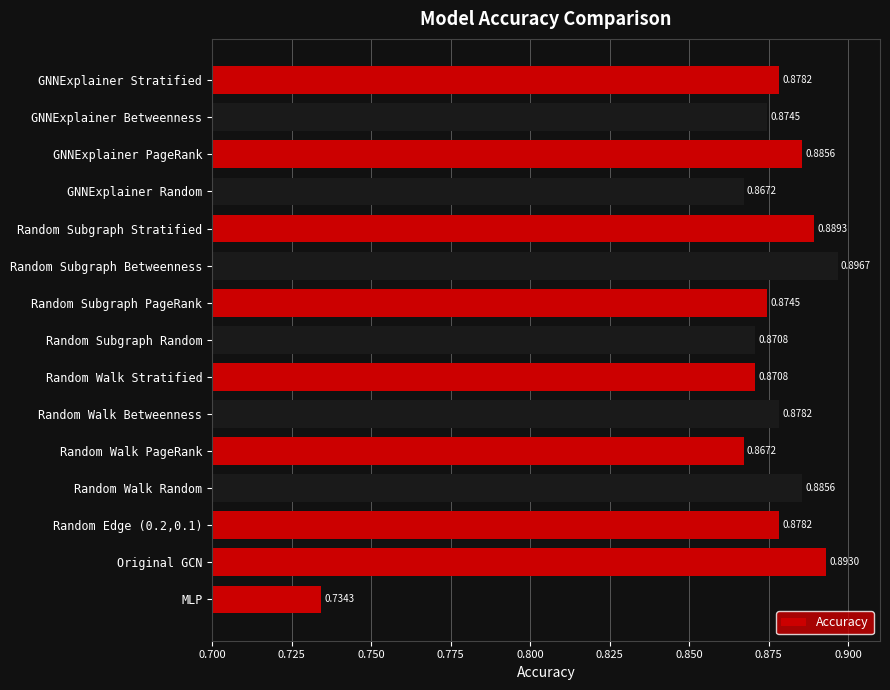

At which label is the value closest to 0?

MLP